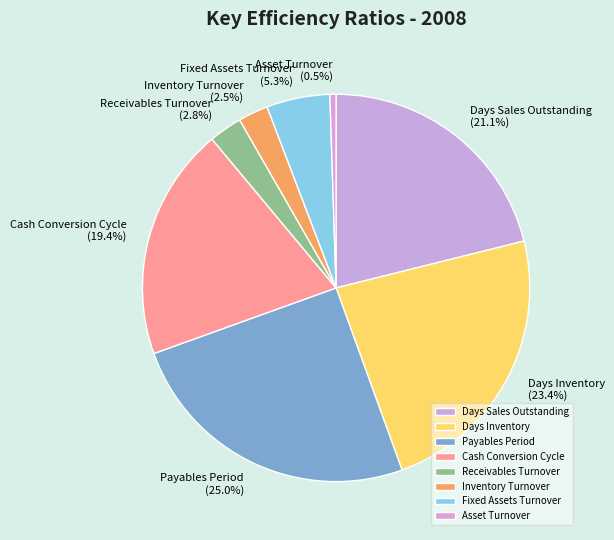

How many segments does this pie chart have?

8